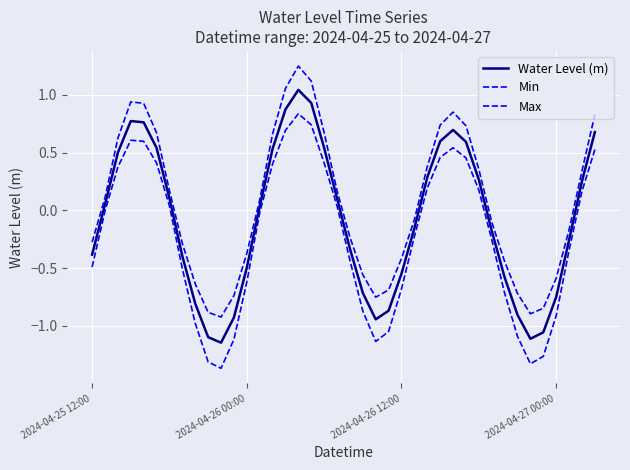

Does the chart have visible grid lines?

Yes